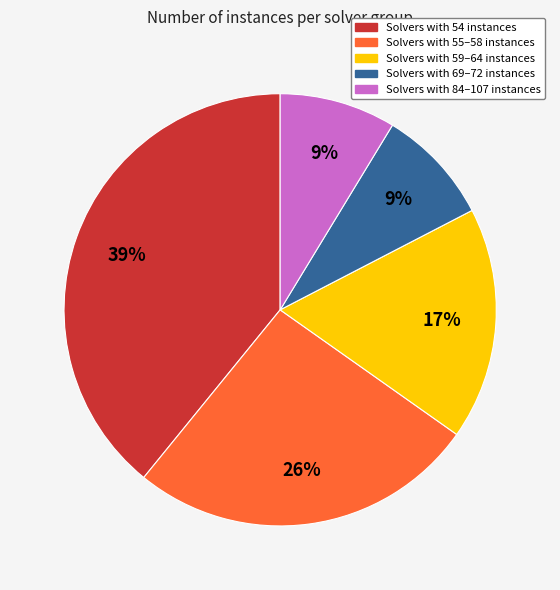

To the nearest percent, what is the difference between the largest and smallest slice percentages?

30%